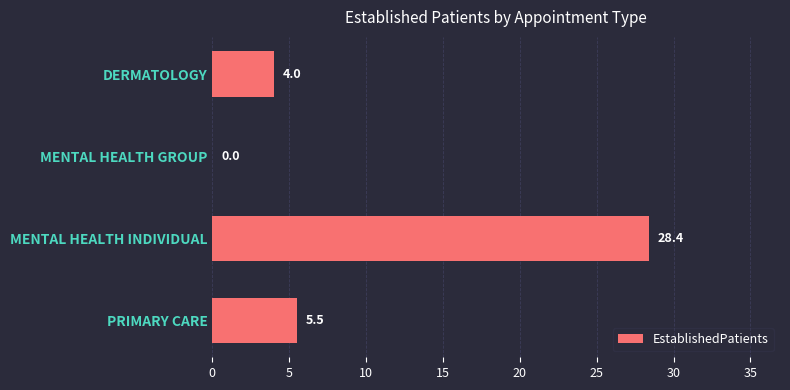

Which category has the highest value across all series?

MENTAL HEALTH INDIVIDUAL